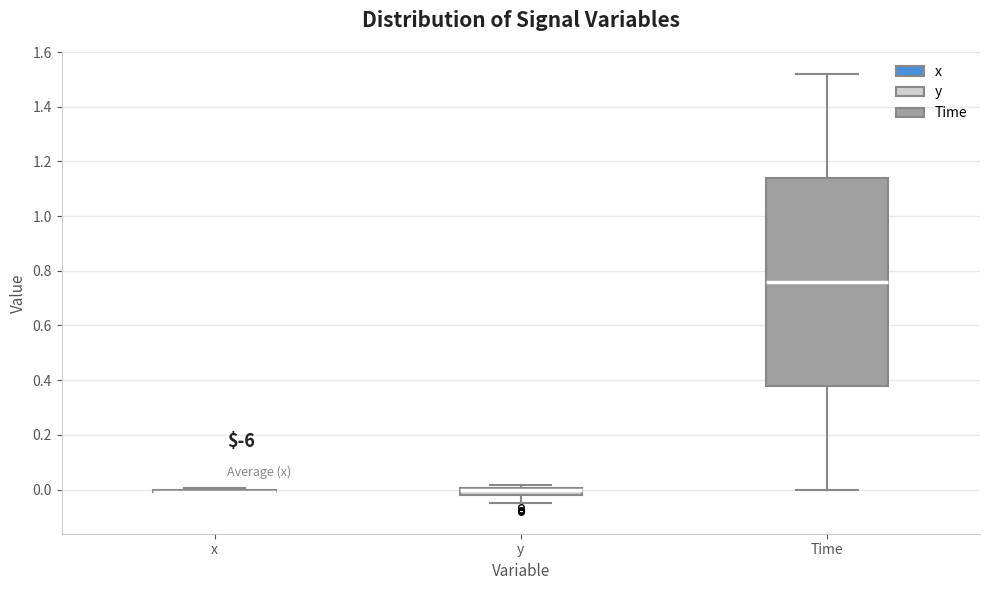

Comparing the boxes themselves (not the whiskers), which one is the tallest?

Time